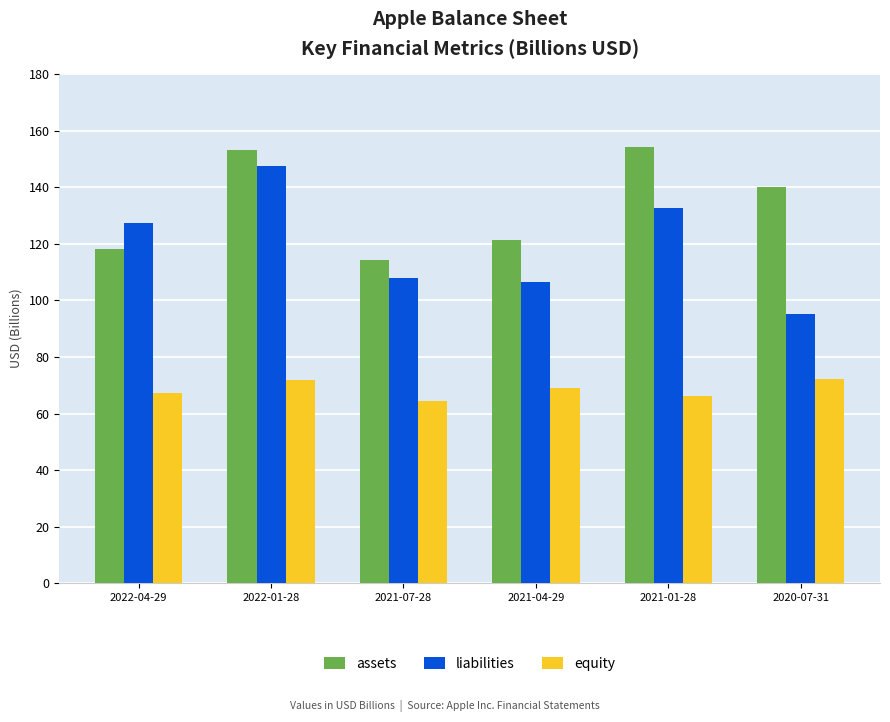

Rank the series at 2021-01-28 from lowest to highest value.

equity, liabilities, assets